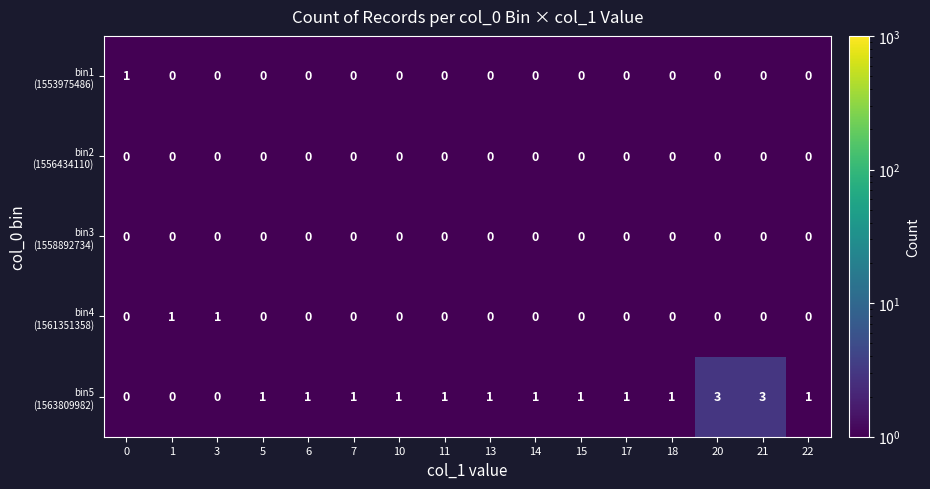

What is the maximum value shown in the chart?

3